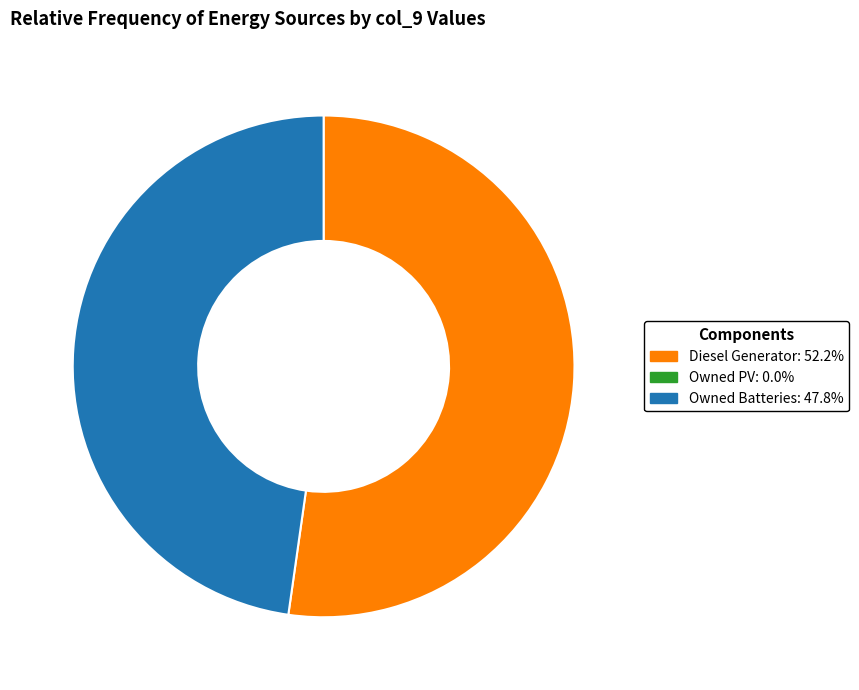

Count the number of slices in the pie.

2